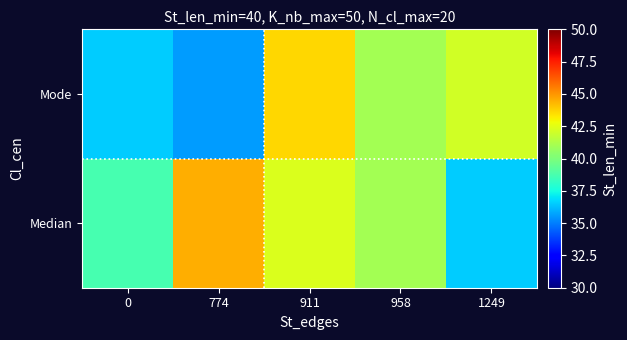

Reading left to right, list all the values displayed in this chart.

Median: 0=38.7	774=44.5	911=42.3	958=41.0	1249=36.6
Mode: 0=36.6	774=35.6	911=43.7	958=41.0	1249=42.1